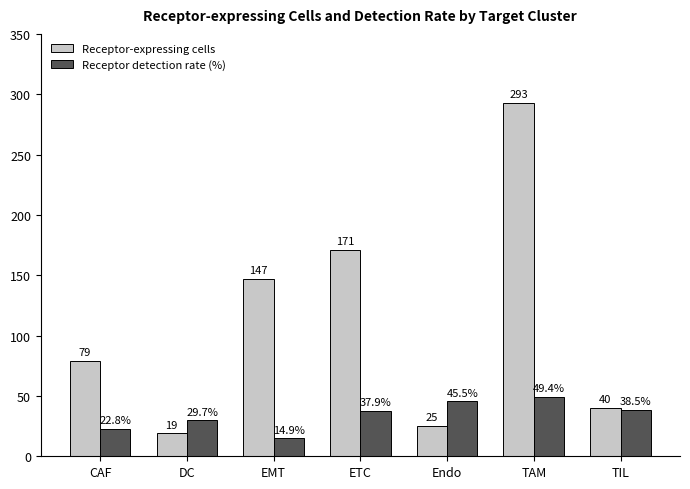

What is the sum of all Receptor-expressing cells values?

774.0